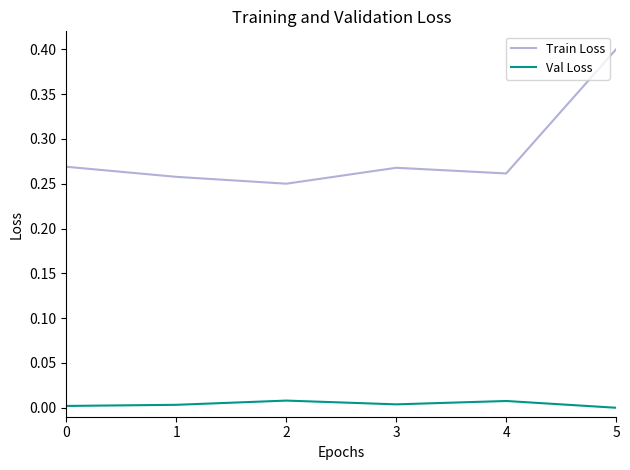

Is the value of Val Loss at 3 greater than the value of Train Loss at 0?

No